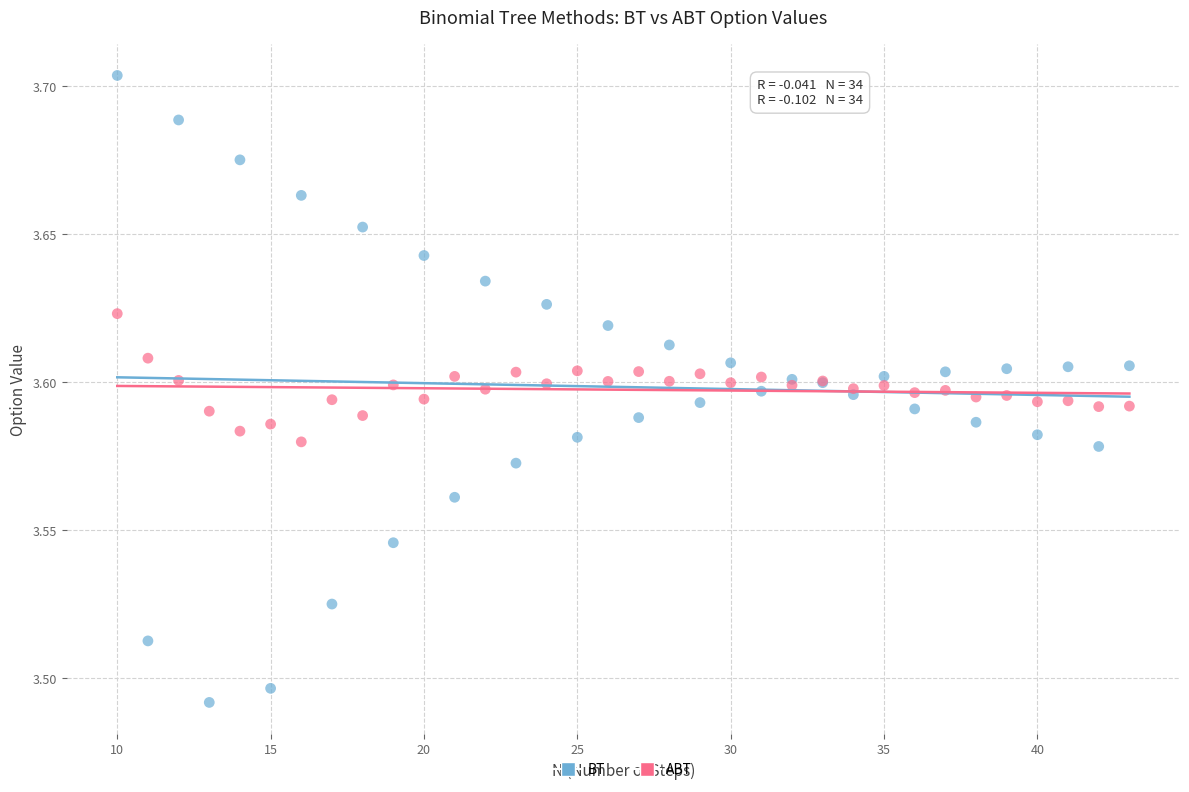

Which series contains the highest Y value?

BT